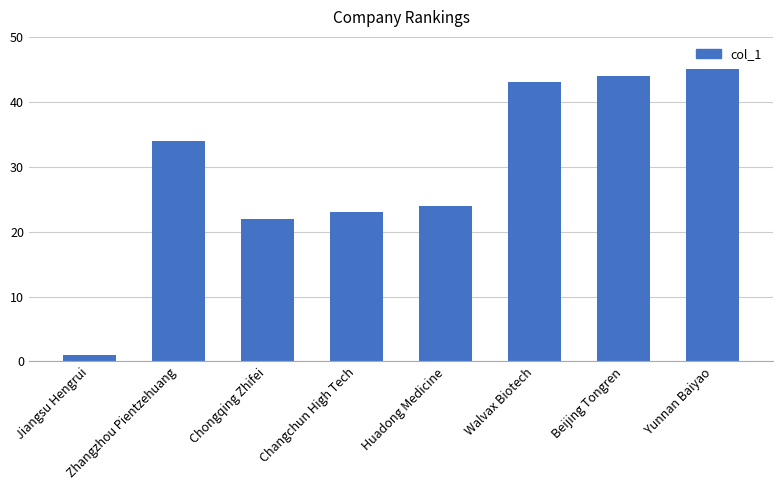

Rank the categories by value from highest to lowest.

Yunnan Baiyao, Beijing Tongren, Walvax Biotech, Zhangzhou Pientzehuang, Huadong Medicine, Changchun High Tech, Chongqing Zhifei, Jiangsu Hengrui